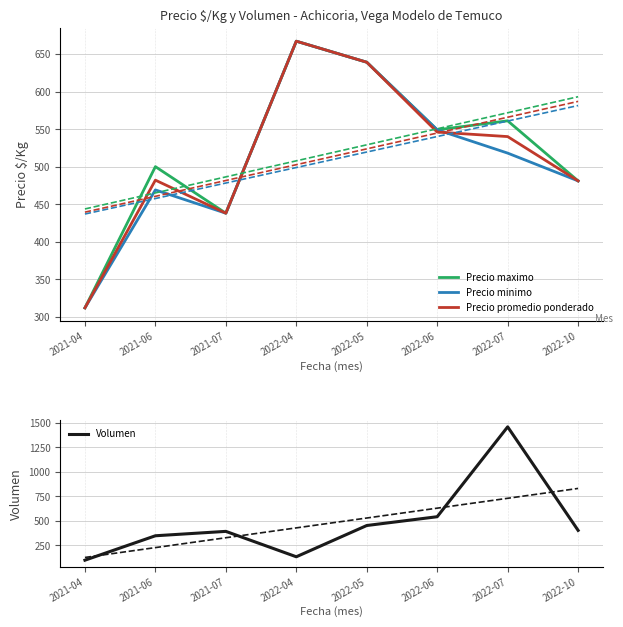

How many lines are shown in the chart?

4